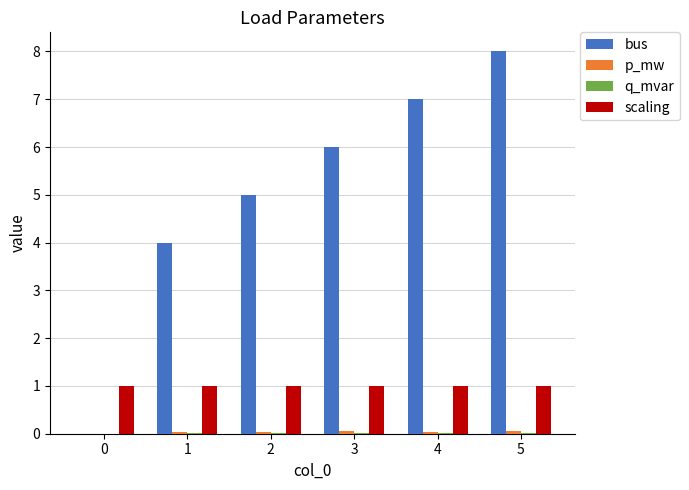

What is the maximum value shown in the chart?

8.0